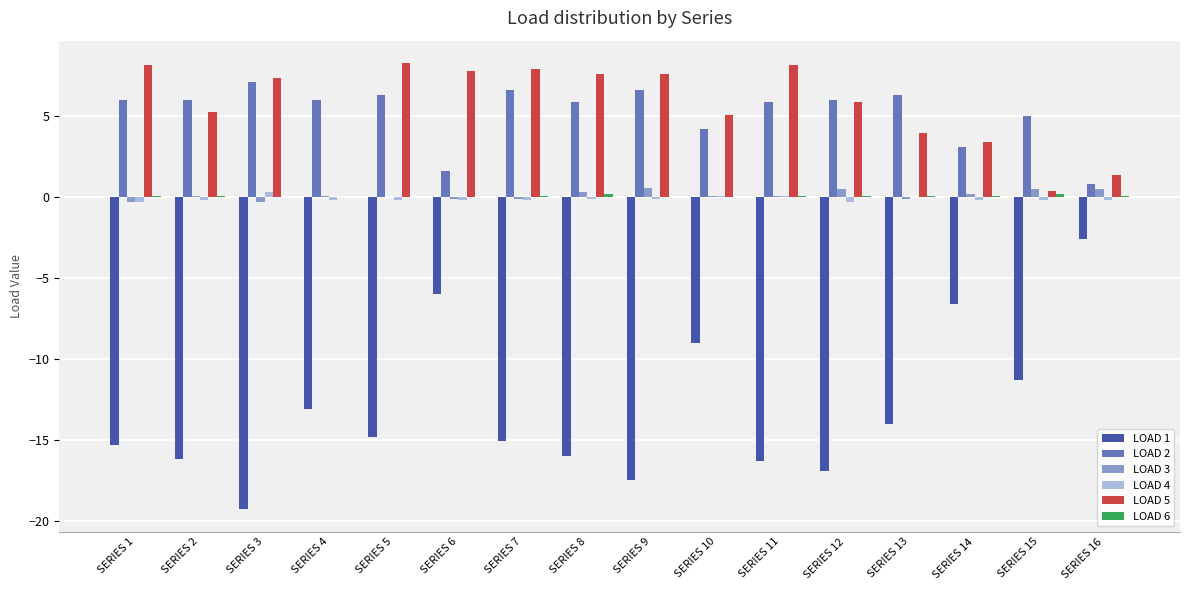

Is it true that LOAD 2 equals 0.3 at SERIES 6?

False